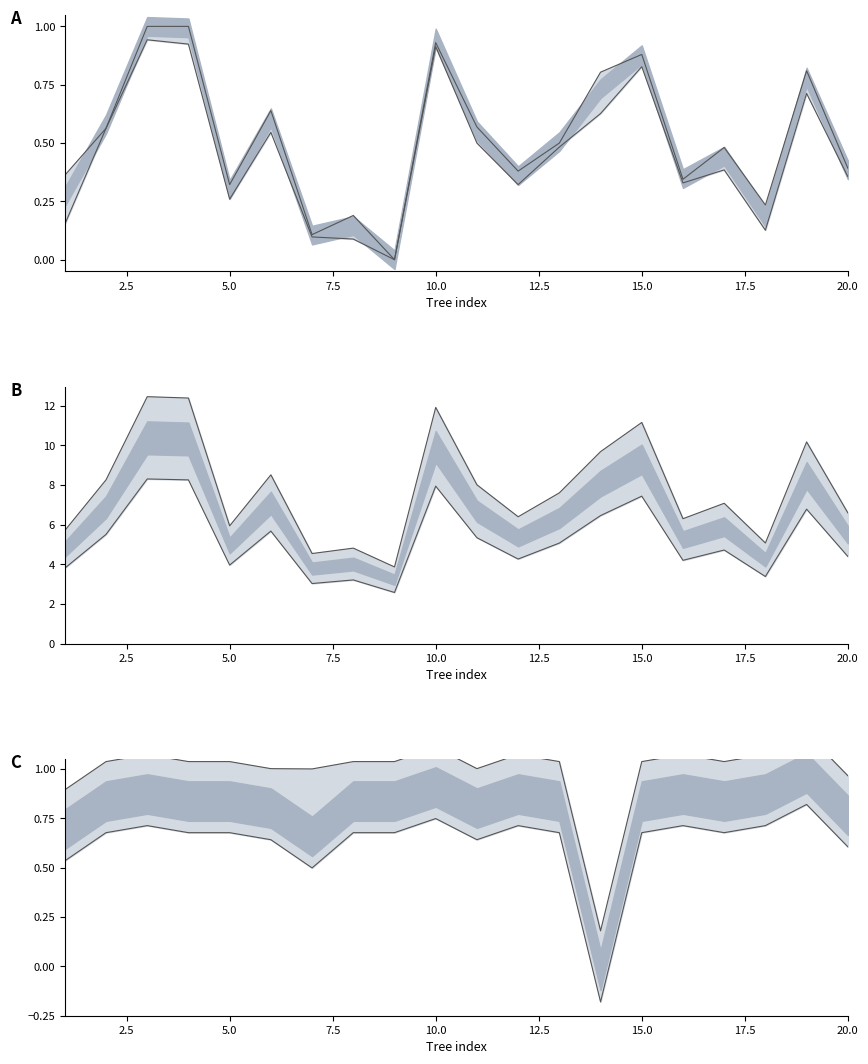

True or false: h lower and h upper cross at least once.

False